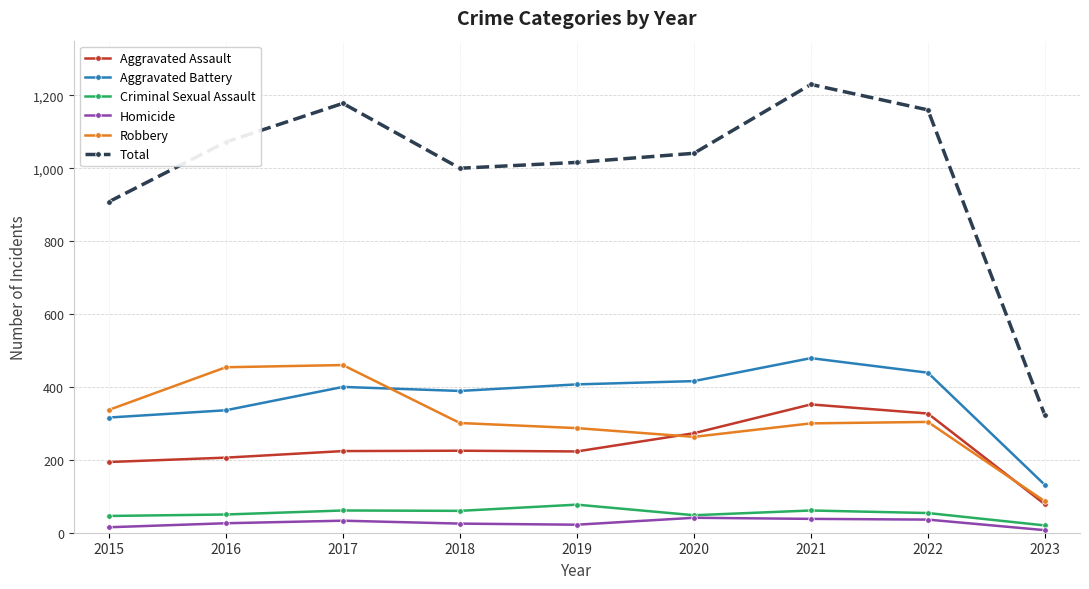

Which category has the lowest value in the Robbery series?

2023